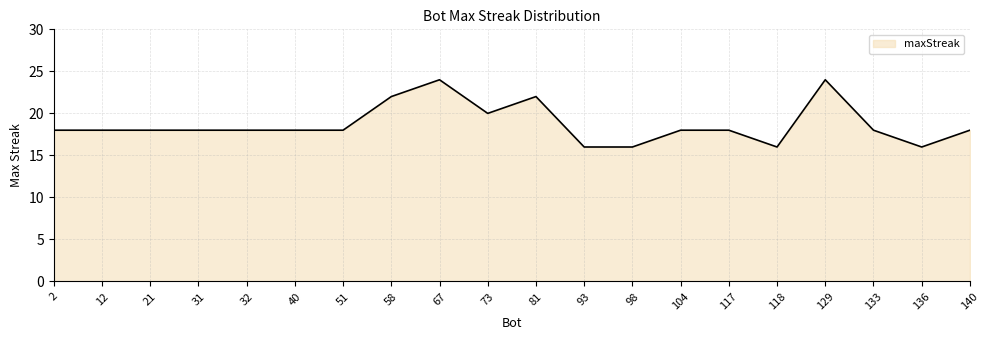

How many series are shown in this chart?

1